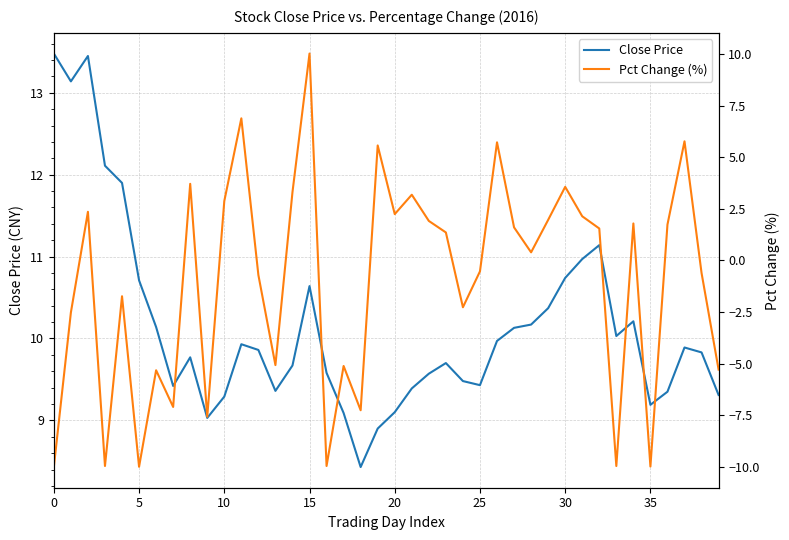

What is the total value across all series at 24?

7.2